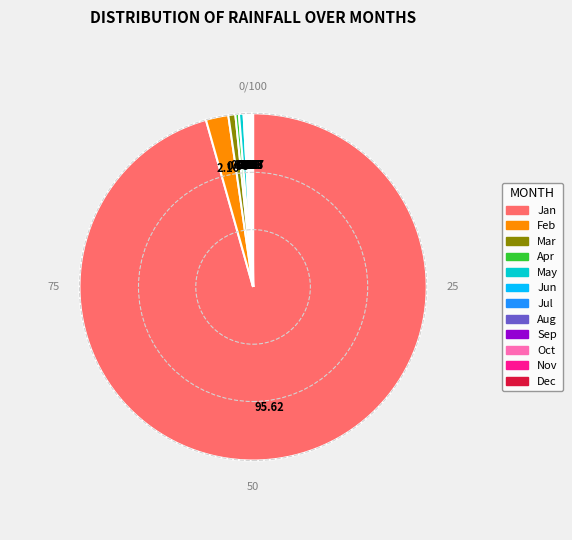

Is there any slice that represents more than half of the pie?

Yes